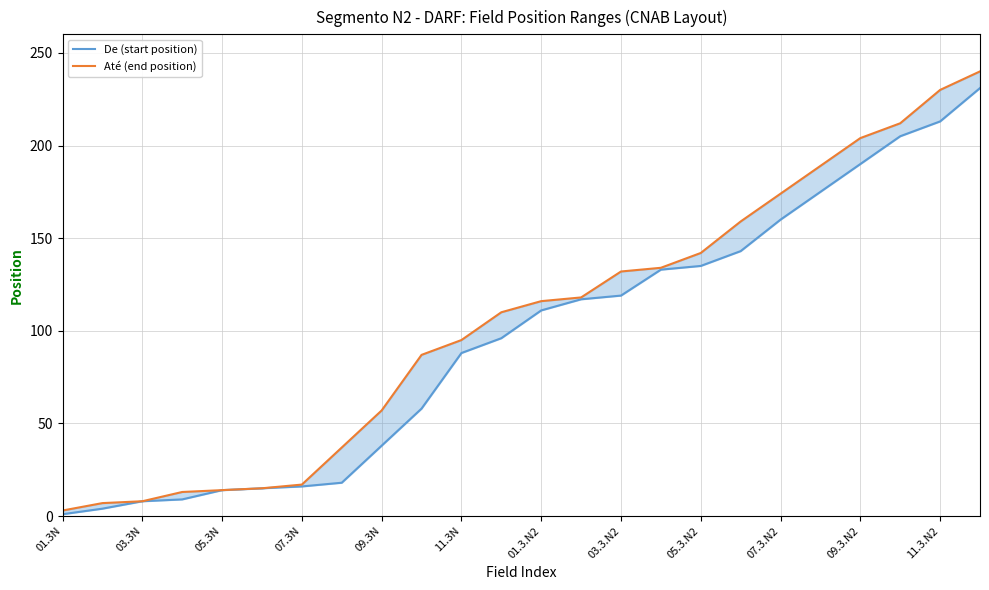

What is the value of the Até (end position) point at the 13th from the left?

116